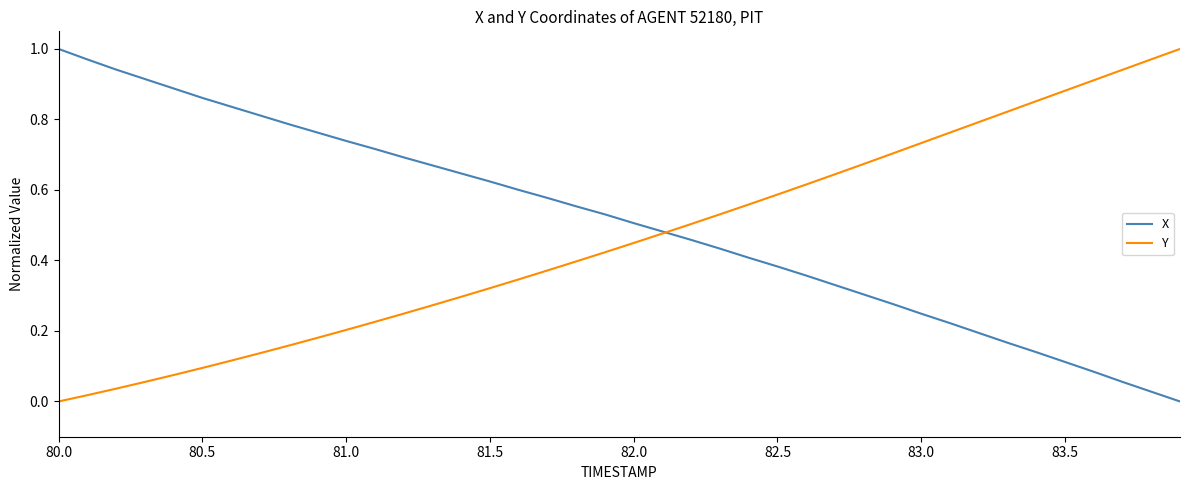

Which series has the largest total across all categories?

X